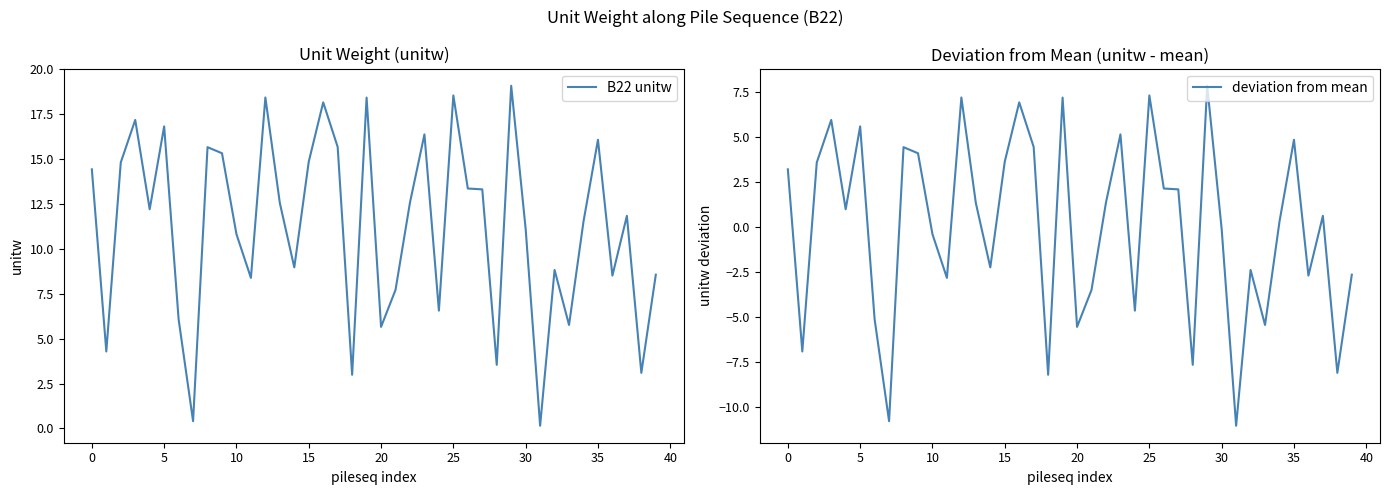

What is the minimum value shown in the chart?

-11.1